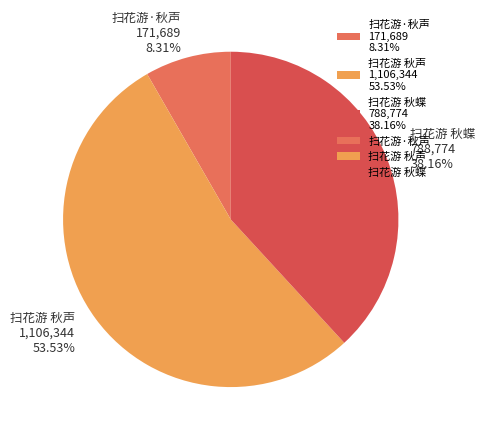

Which category has the biggest portion of the pie?

扫花游 秋声